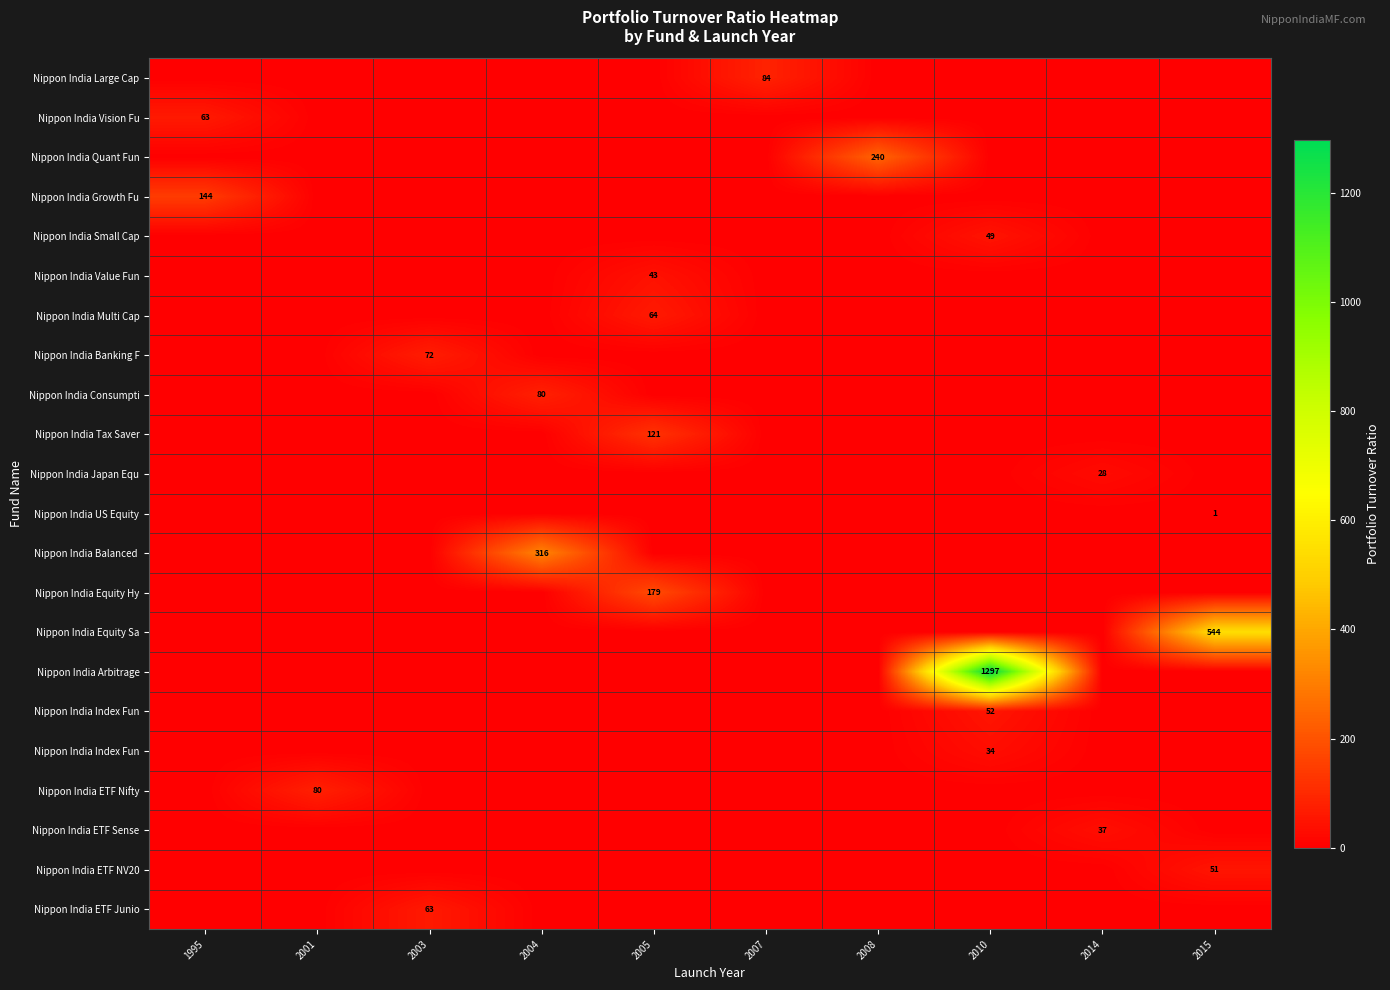

What is the total value across all series at 2007?

84